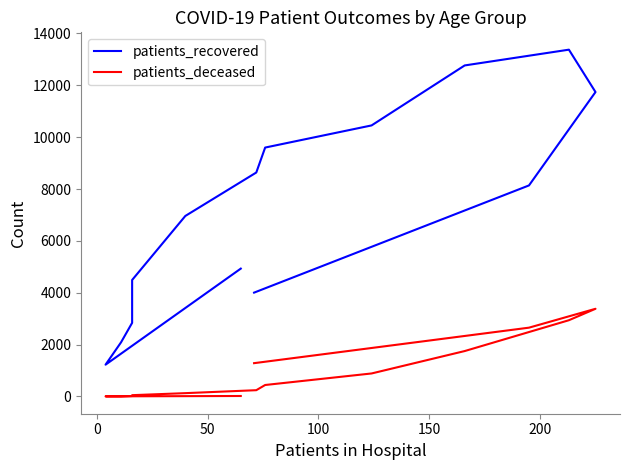

Reading right to left, list all the values displayed in this chart.

patients_recovered: 4004	8138	11739	13373	12765	10452	9598	8636	6961	4492	3160	2888	2839	2088	1225	4930
patients_deceased: 1284	2653	3381	2940	1751	887	442	242	128	50	25	19	18	3	4	18